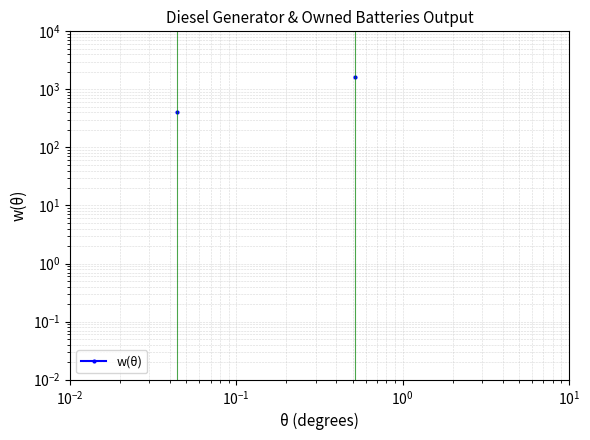

What is the maximum value shown in the chart?

1629.0